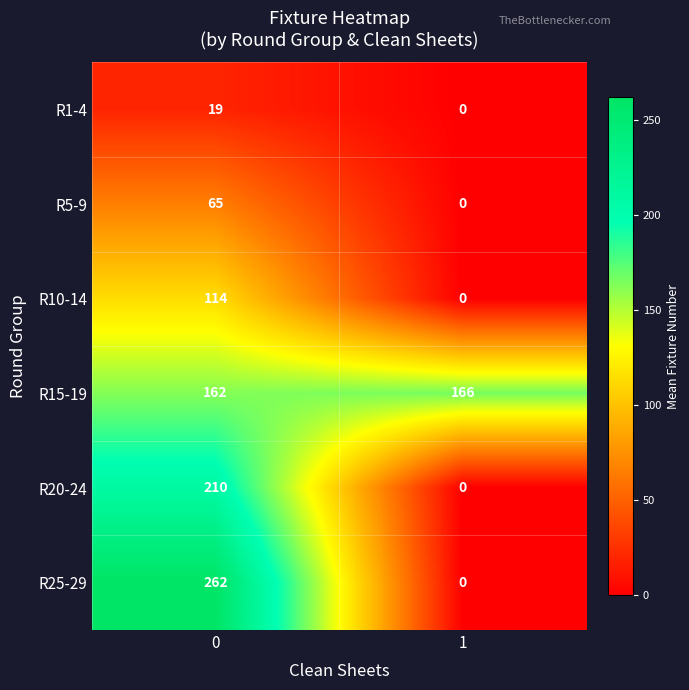

What is the approximate value of R10-14 at 0, to the nearest 5?

115